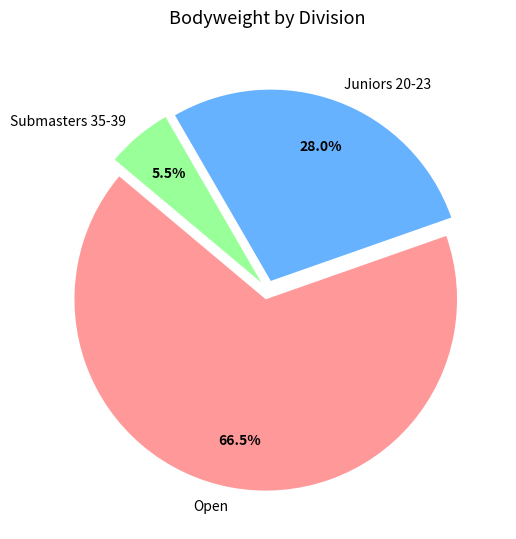

Combined, what portion of the pie is Juniors 20-23 and Submasters 35-39?

33.5%